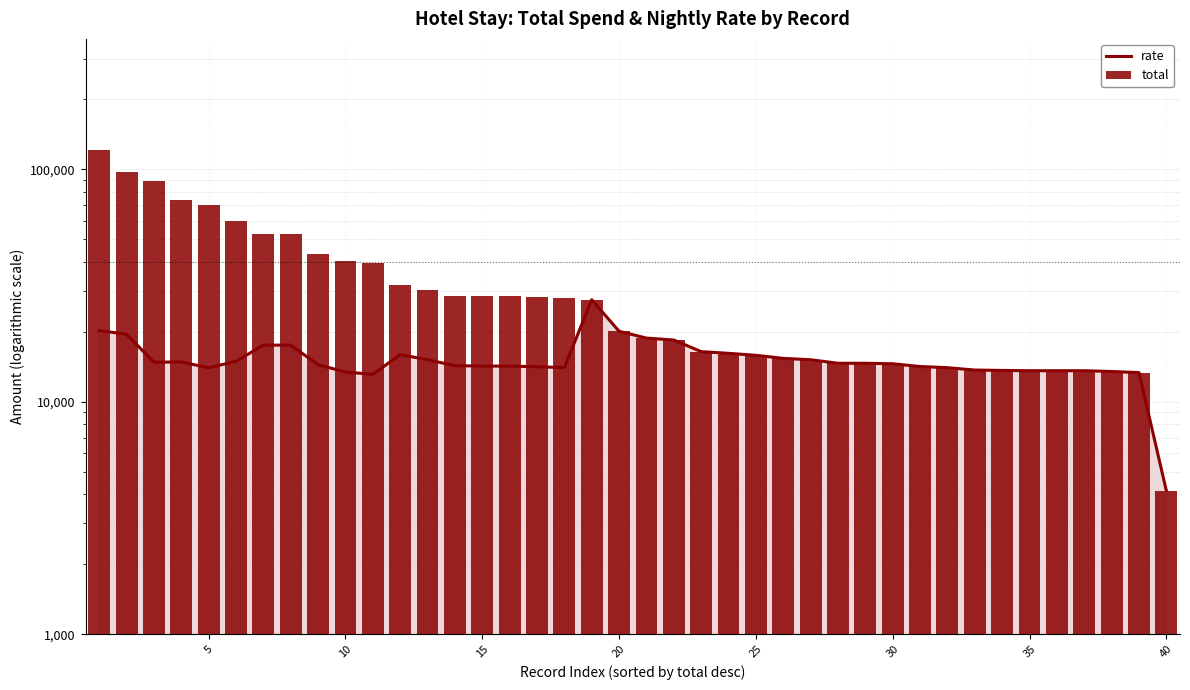

How many groups of bars are there?

40